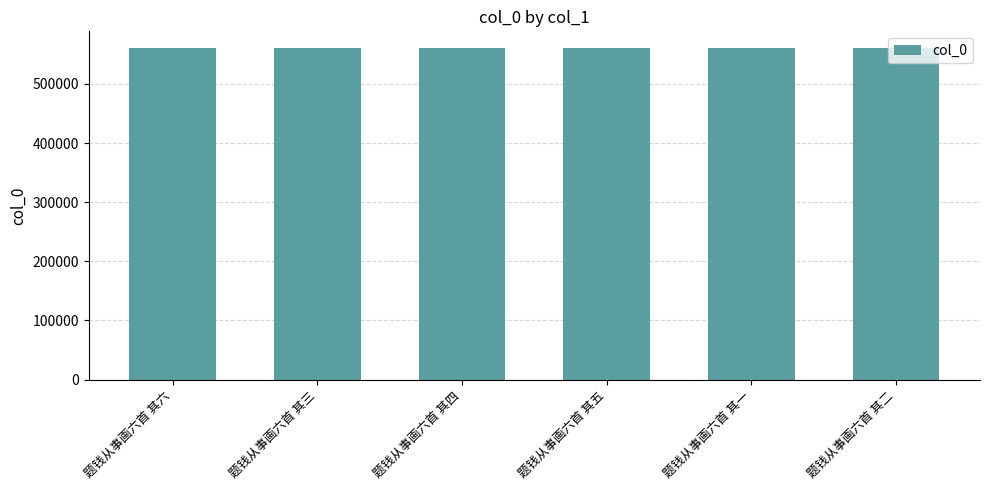

How many values are below 560763?

3